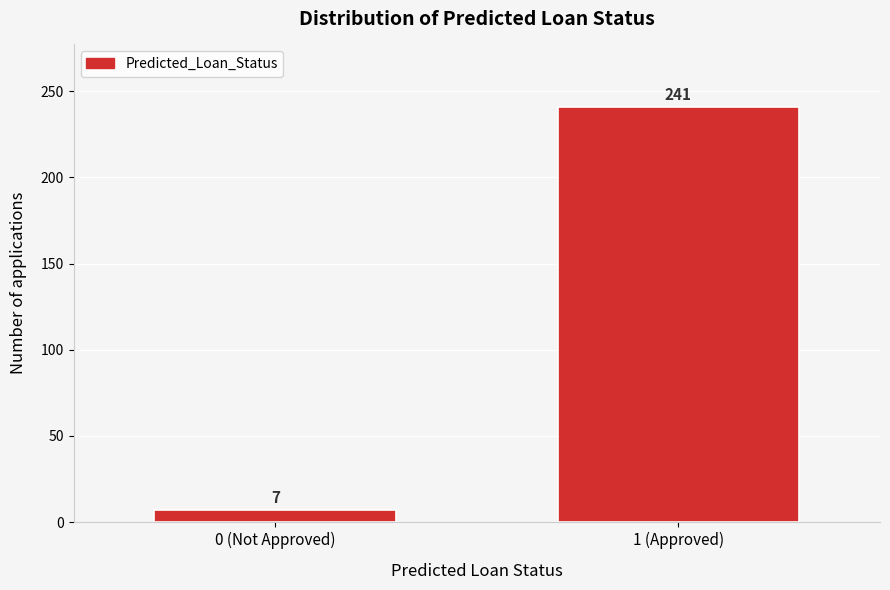

Reading left to right, extract all data points from this chart.

0 (Not Approved)=7	1 (Approved)=241